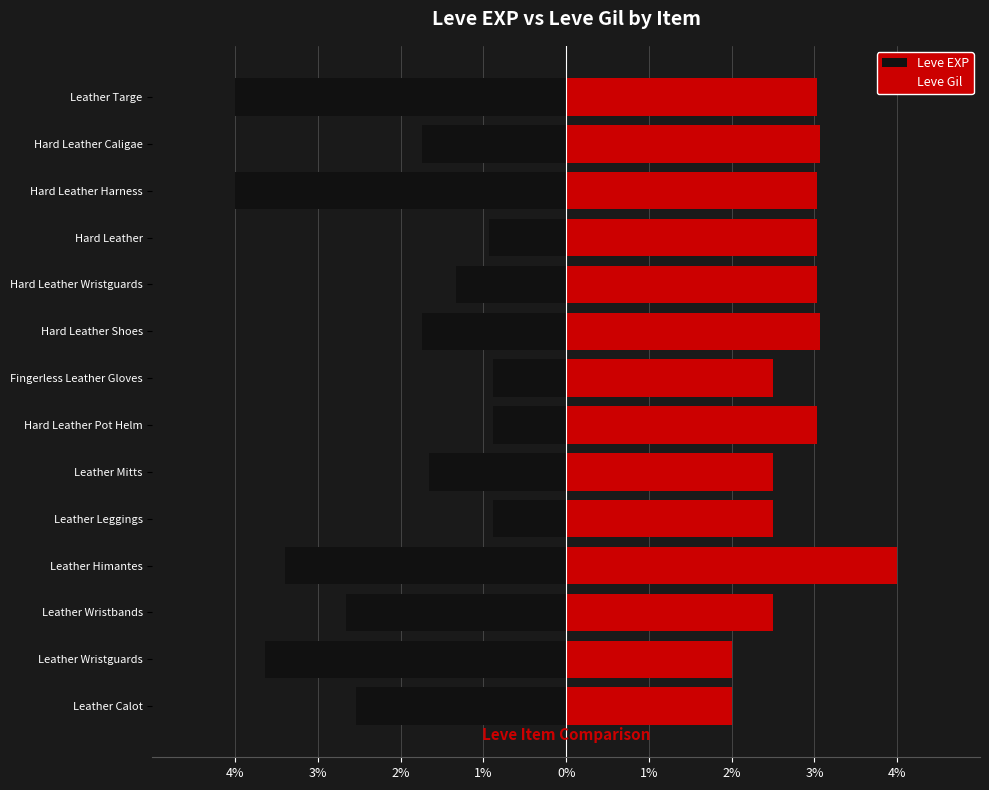

What is the minimum value shown in the chart?

-4.0